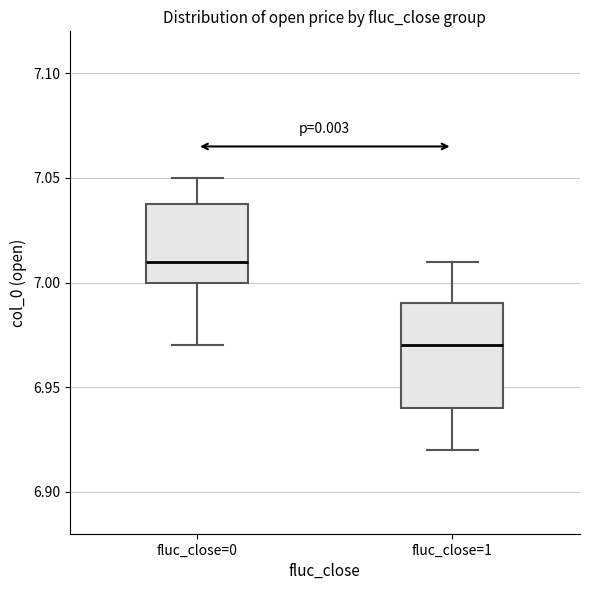

Where does the lower whisker of the box for fluc_close=0 end on the y-axis? The values are not printed on the chart, so give them approximately, as read against the axis.

6.97